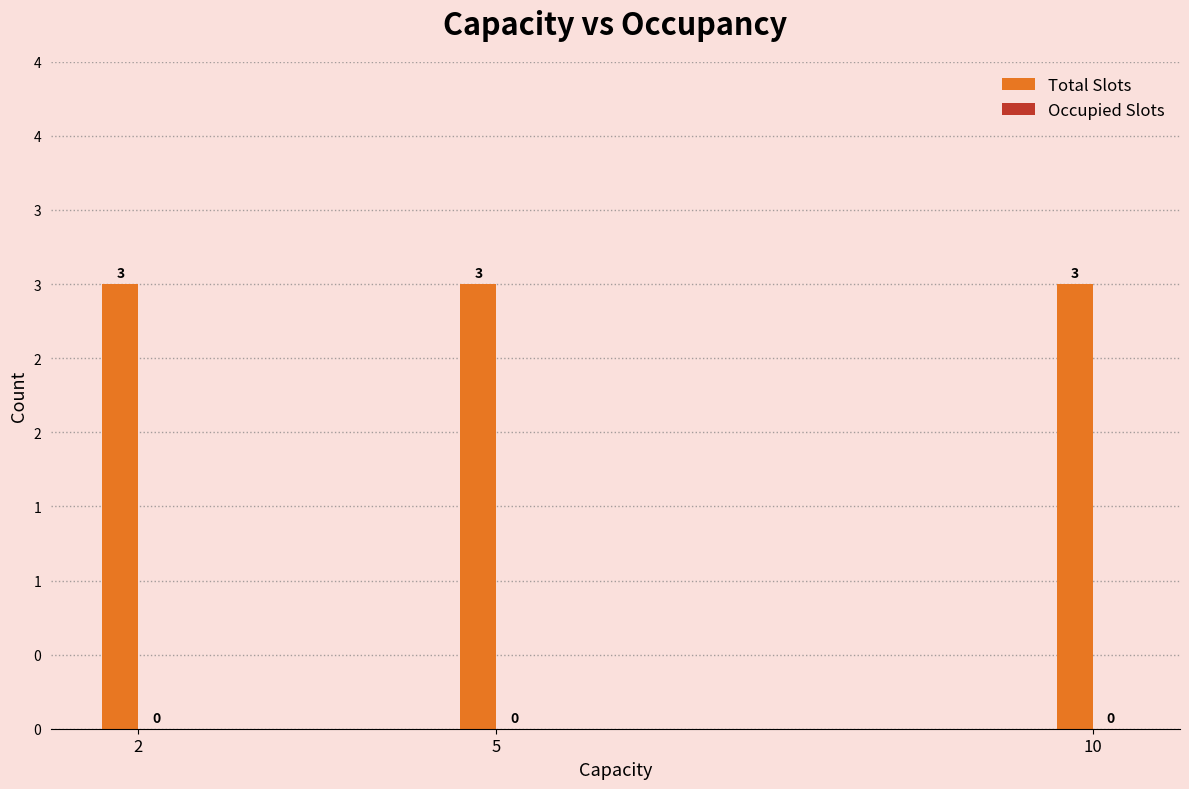

Where is Total Slots nearest to the value 3?

2